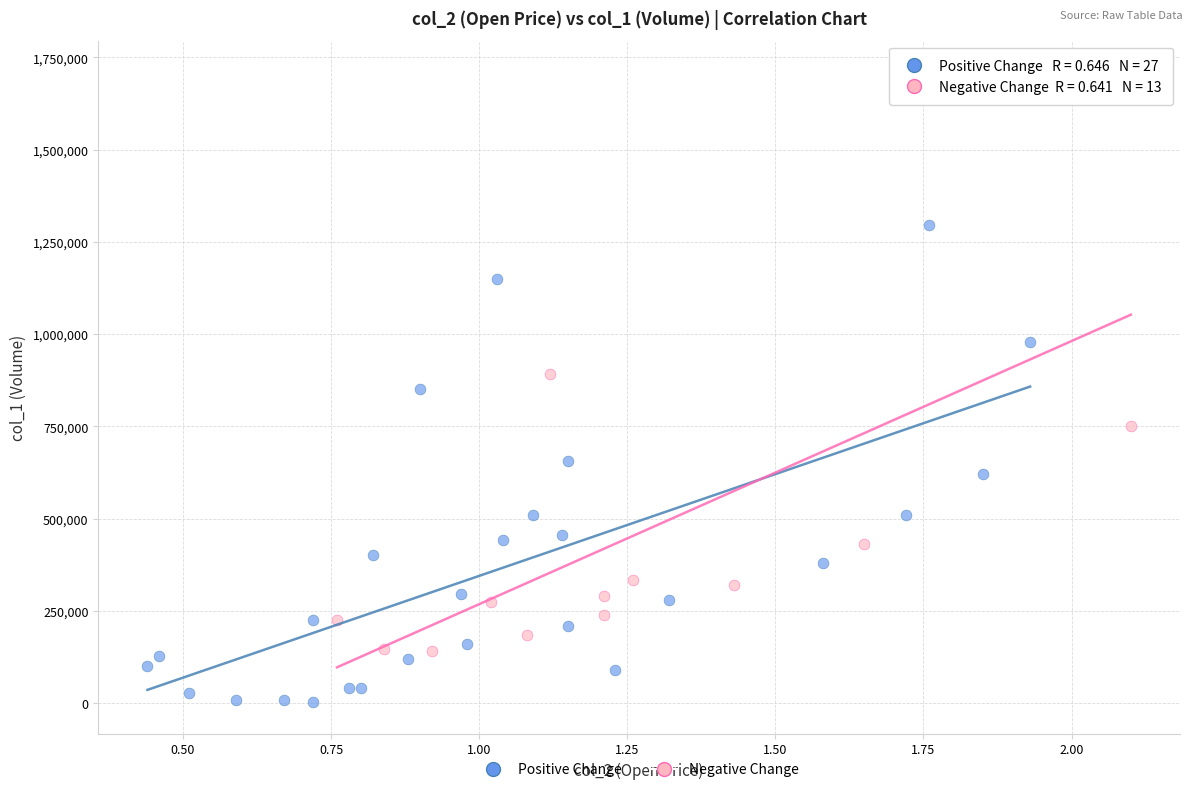

Which series reaches the minimum Y coordinate?

Positive Change